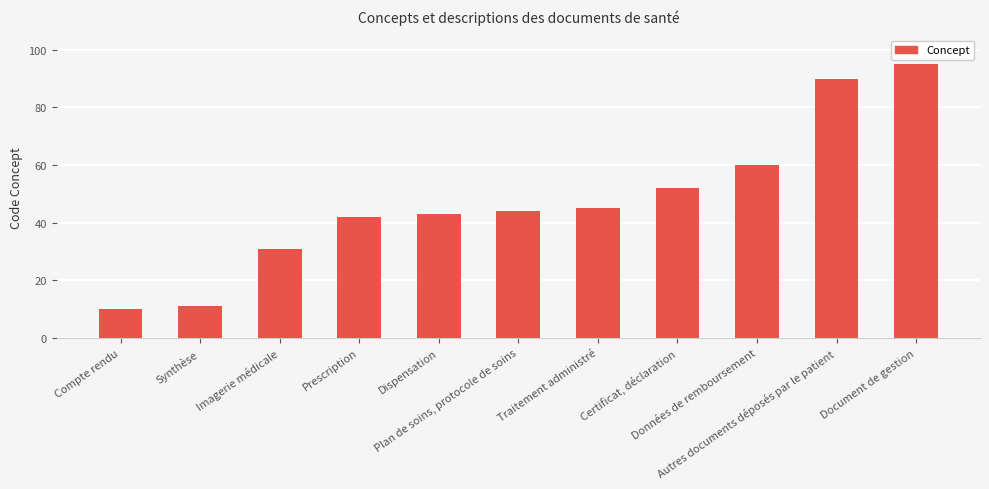

The chart shows a value of 142 at Autres documents déposés par le patient. True or false?

False